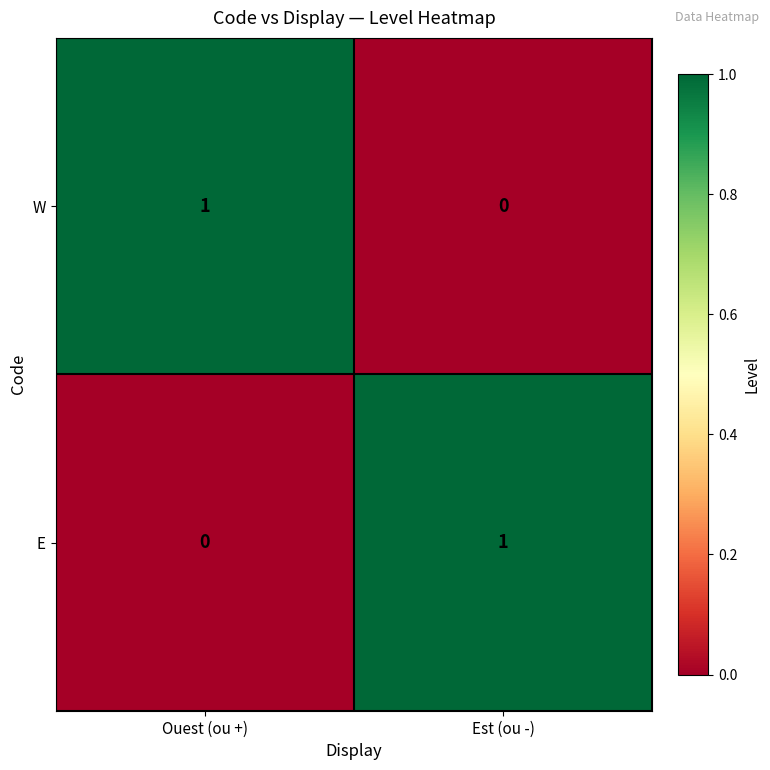

Where is E nearest to the value 0?

Ouest (ou +)